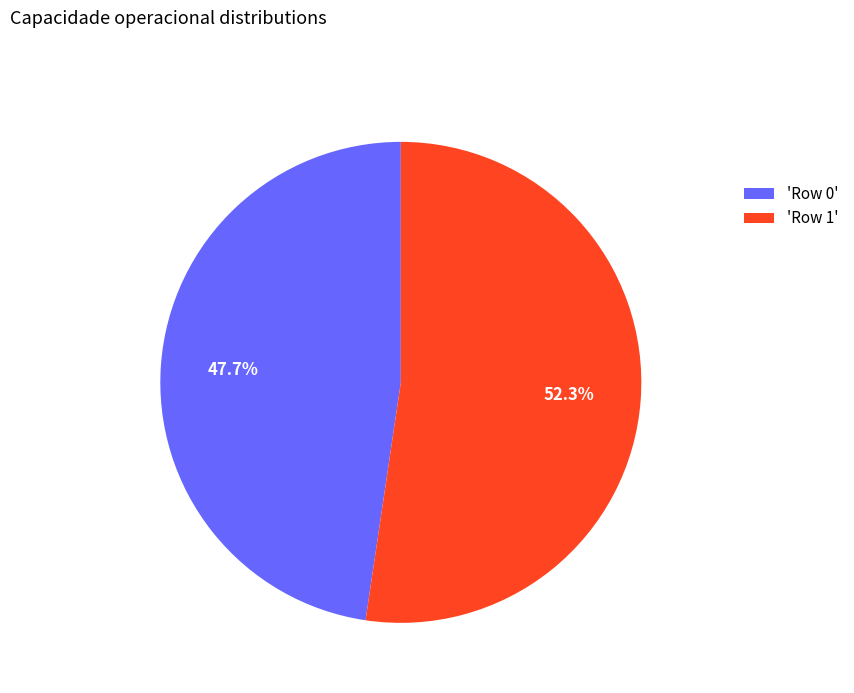

Between 'Row 1' and 'Row 0', which is larger?

'Row 1'